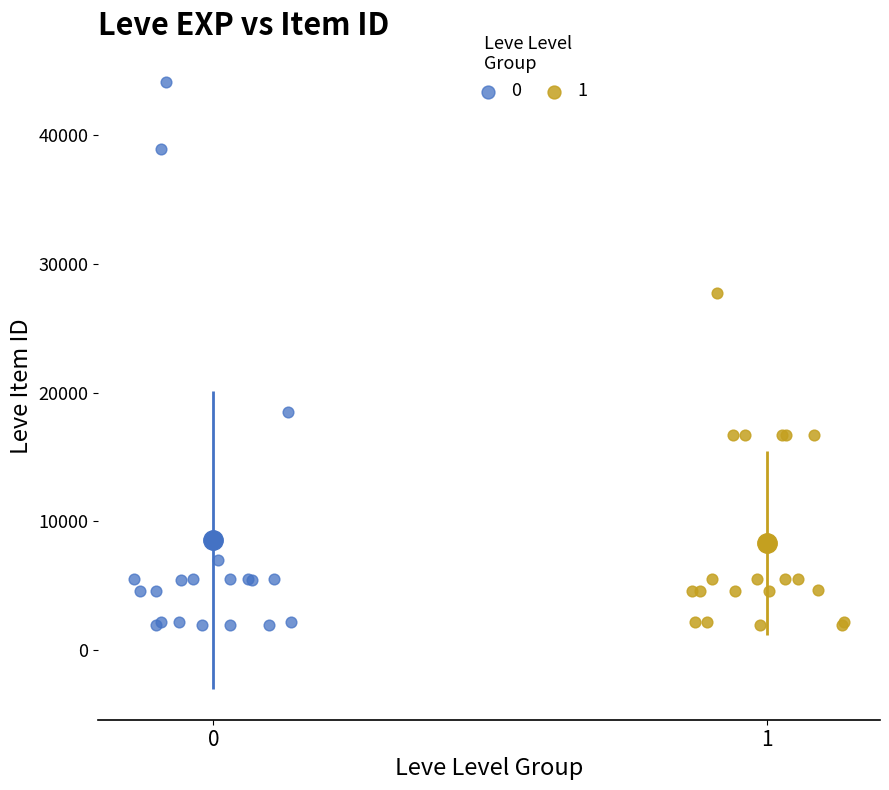

Which series has the widest spread of Y values?

0